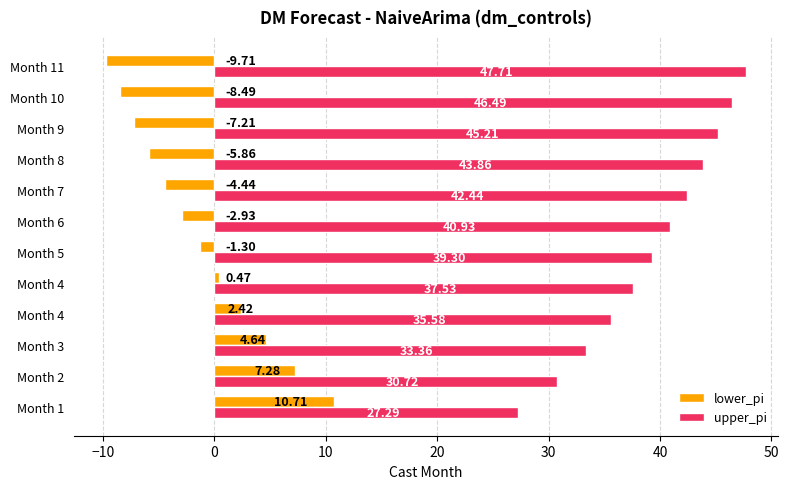

How many values in the lower_pi series exceed -1?

5